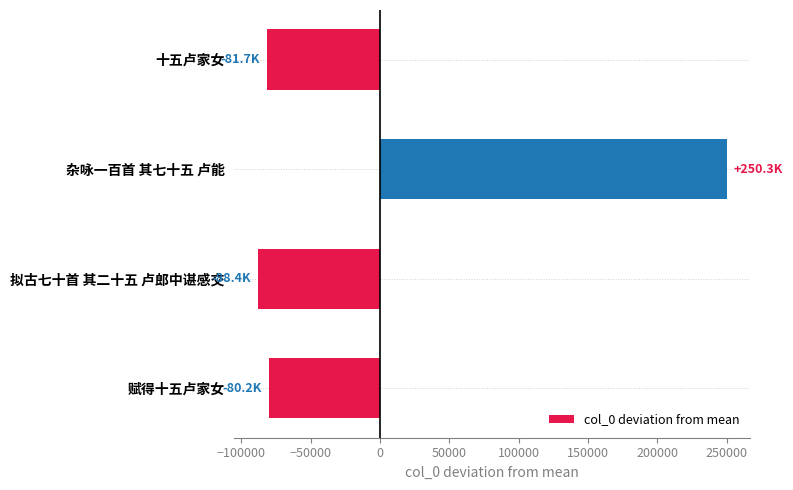

The value at 赋得十五卢家女 is -80217.5. True or false?

True